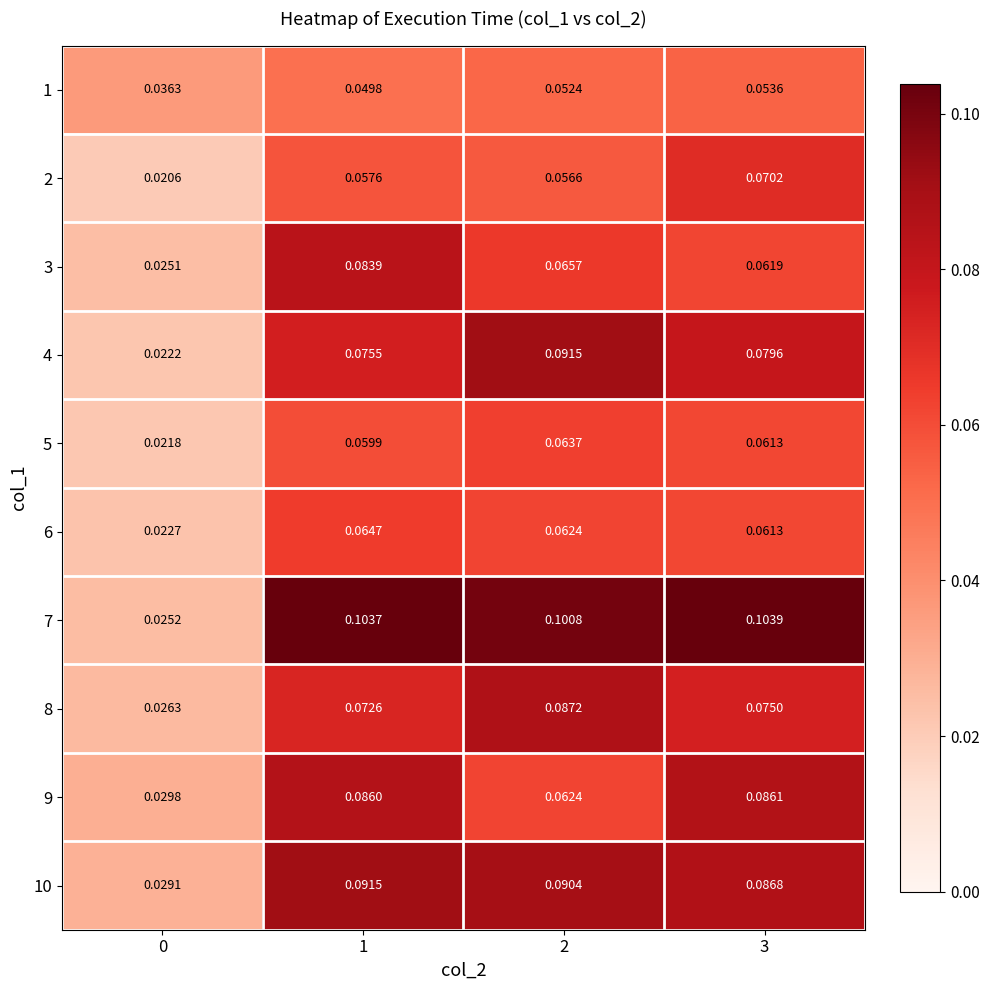

How many series are shown in this chart?

10